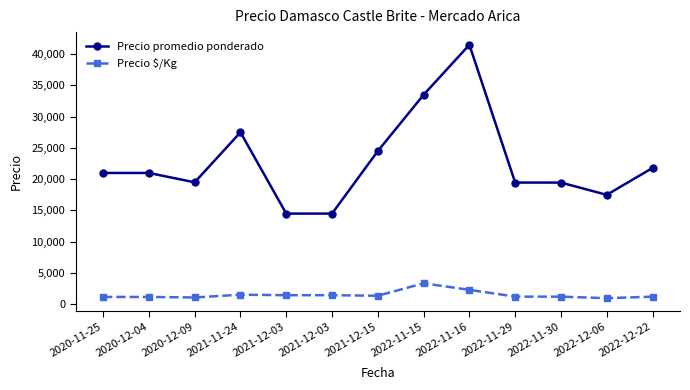

Rank the series by their maximum value, from lowest to highest.

Precio $/Kg, Precio promedio ponderado